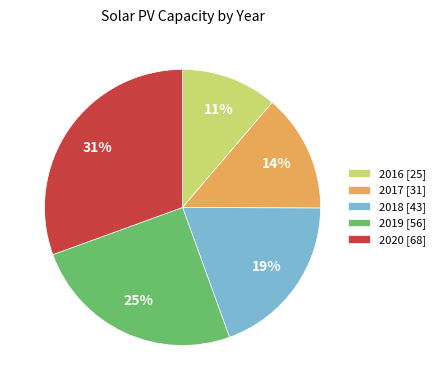

Is 2016 [25] the majority of the pie?

No